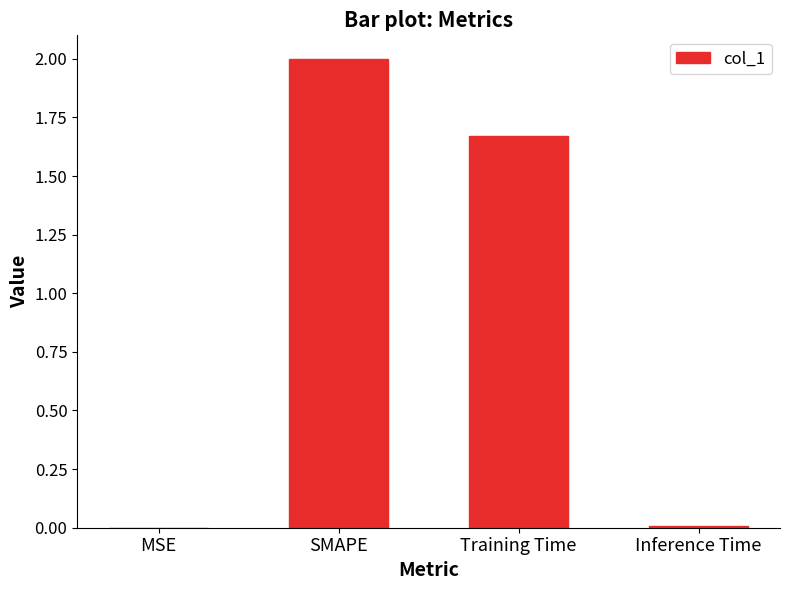

What is the sum of all values?

3.7